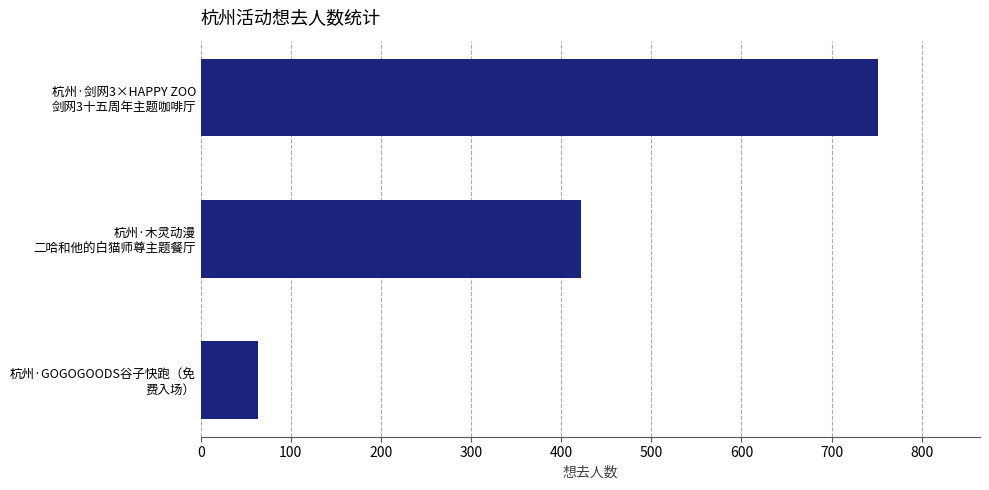

How many distinct data groups are displayed?

1